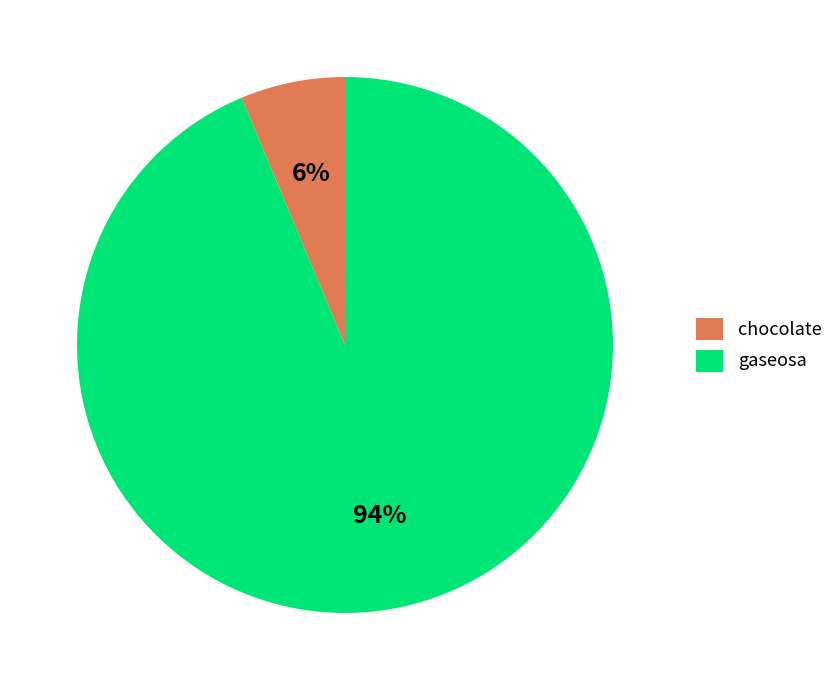

Is the sum of gaseosa and chocolate greater than half?

Yes